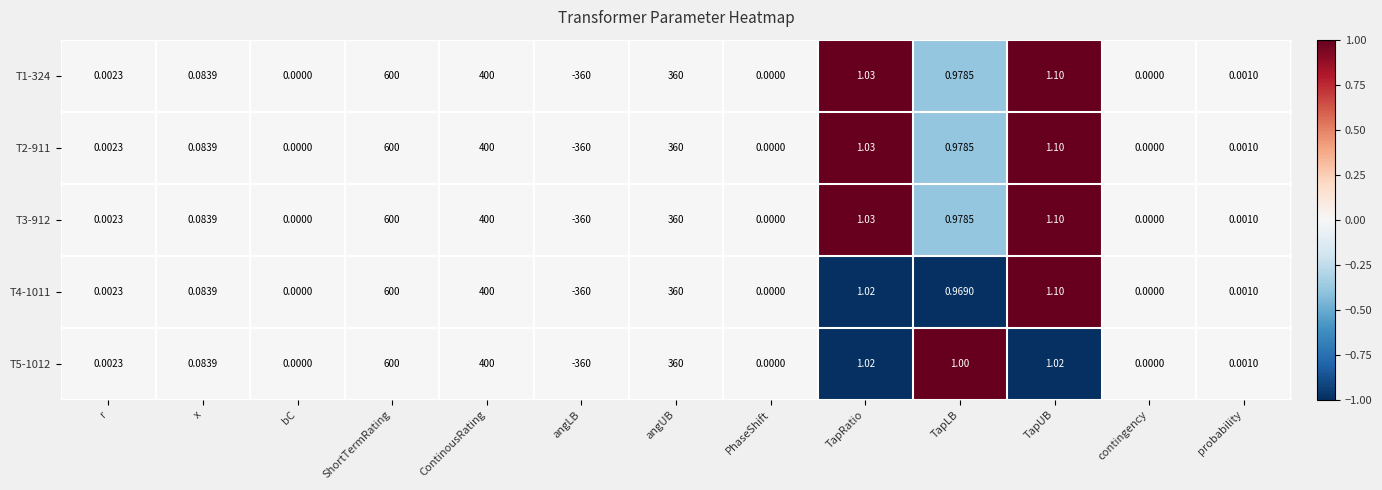

Count the number of categories in the chart.

13